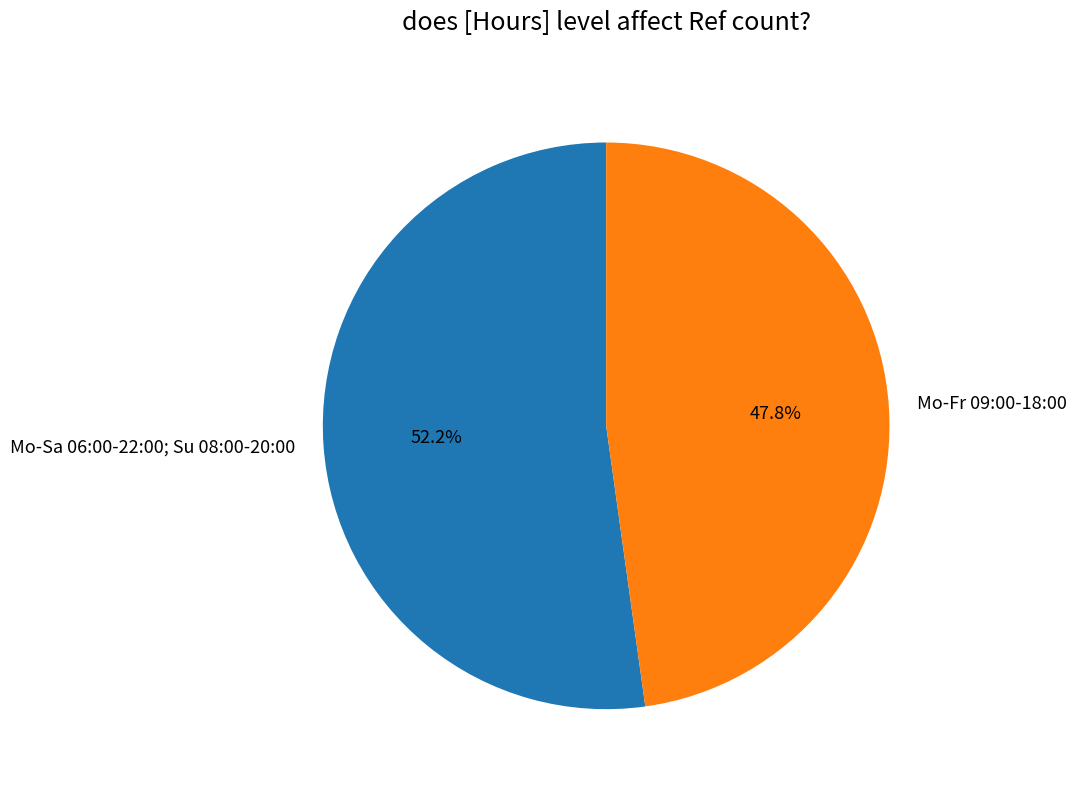

What is the smallest slice in the pie chart?

Mo-Fr 09:00-18:00